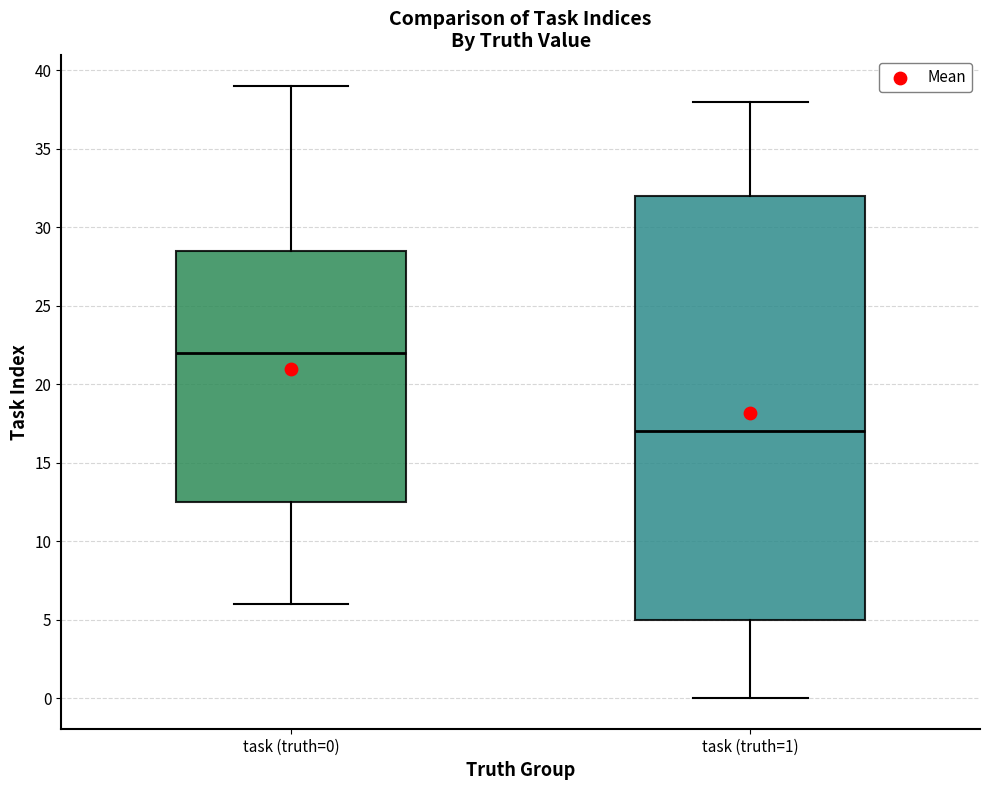

Reading left to right, read every box against the y-axis: the position of its median line, the range the box covers, and the ends of its whiskers. The values are not printed on the chart, so give them approximately, as read against the axis.

task (truth=0): median 22.0, box 12.5 to 28.5, whiskers 6.0 to 39.0
task (truth=1): median 17.0, box 5.0 to 32.0, whiskers 0.0 to 38.0